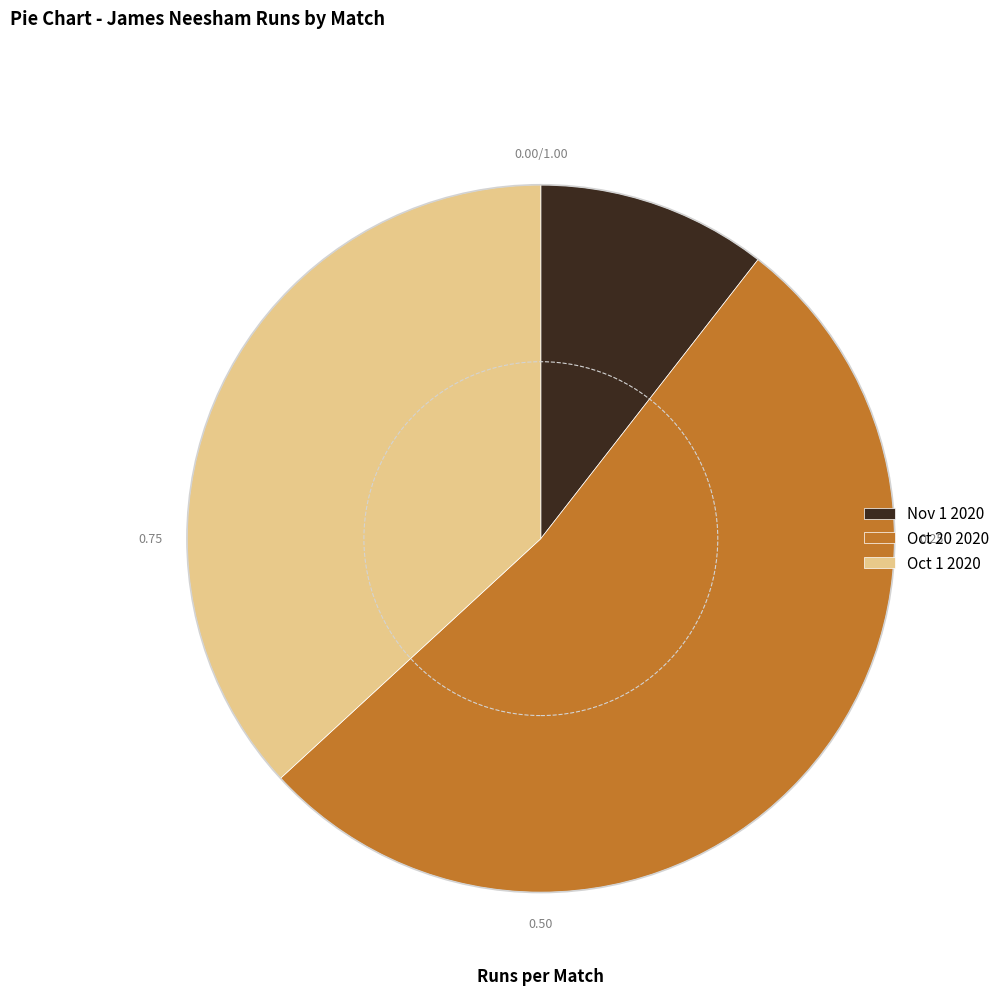

The Nov 1 2020 slice represents 20% of the pie. True or false?

False